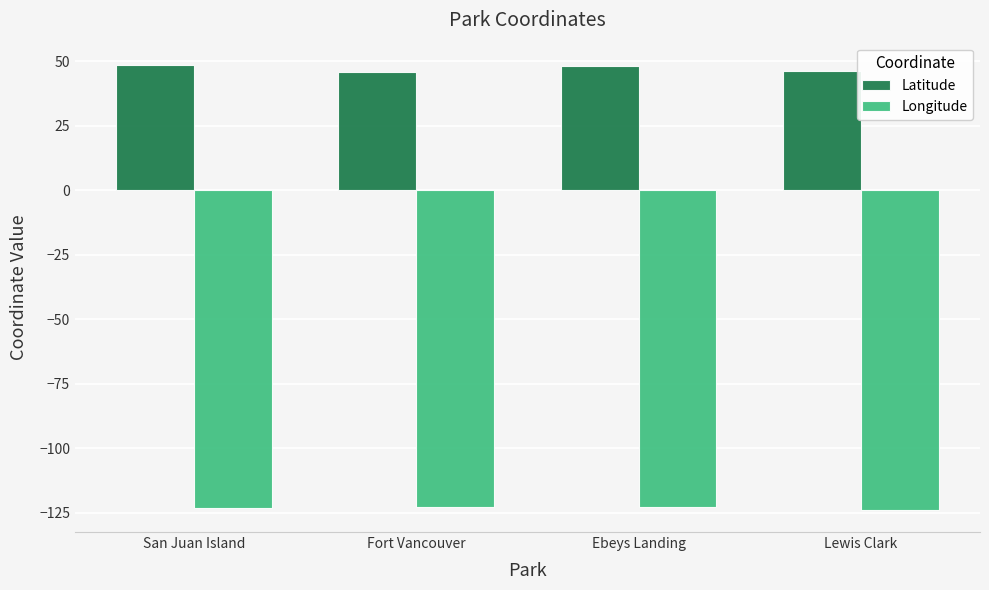

What is the approximate value of Latitude at San Juan Island?

48.6